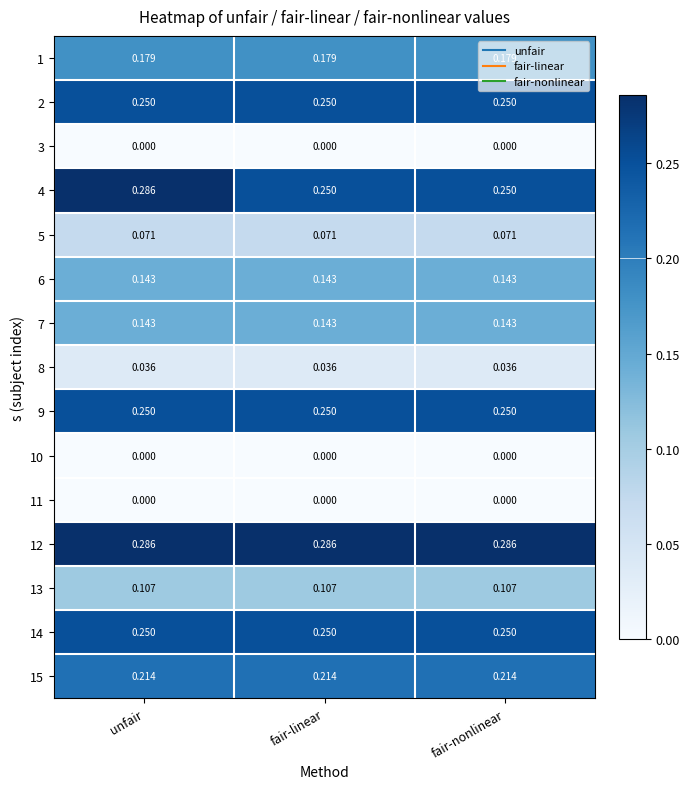

At which category is the sum across all series the highest?

unfair